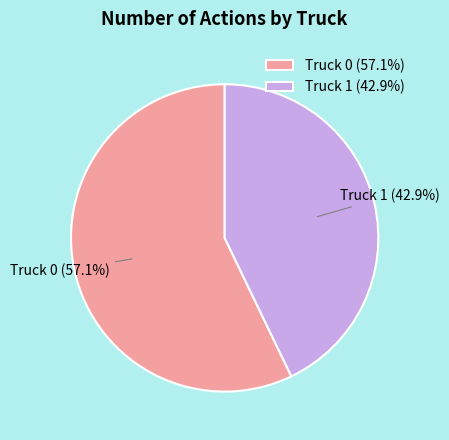

How many segments does this pie chart have?

2